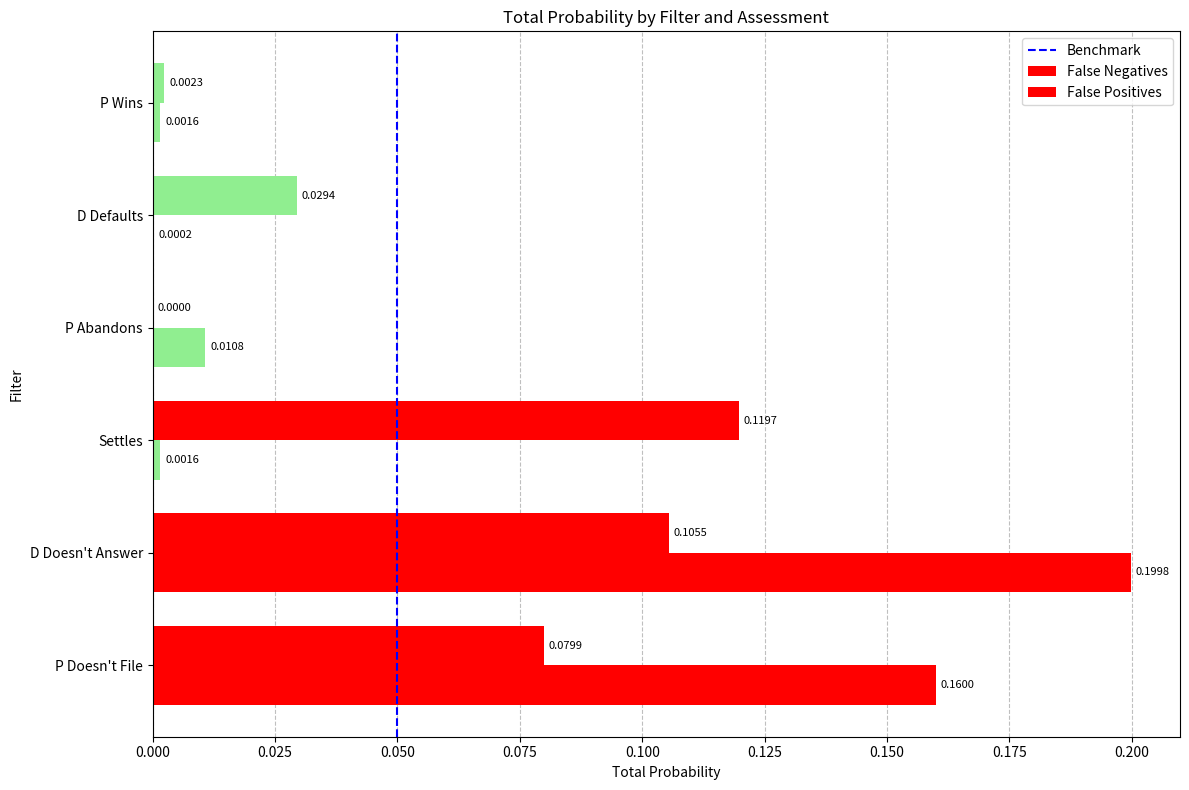

How many data points does each series have?

6